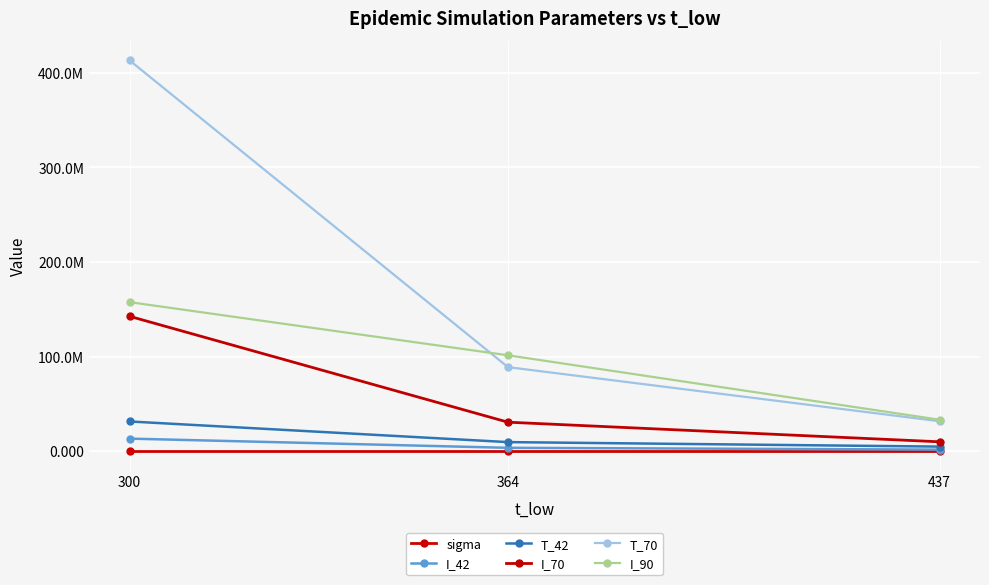

Is this an area chart (filled region under the line)?

No